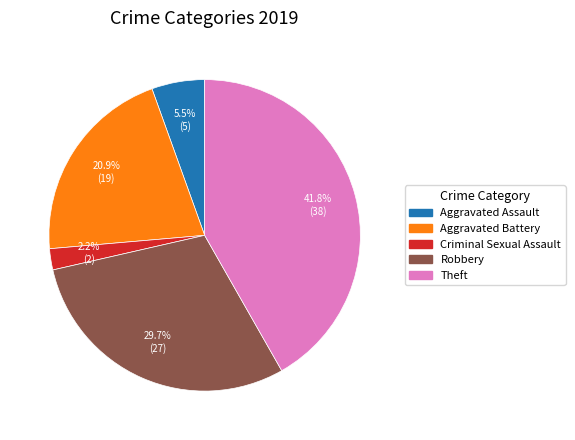

What percentage is NOT represented by Theft?

58.2%